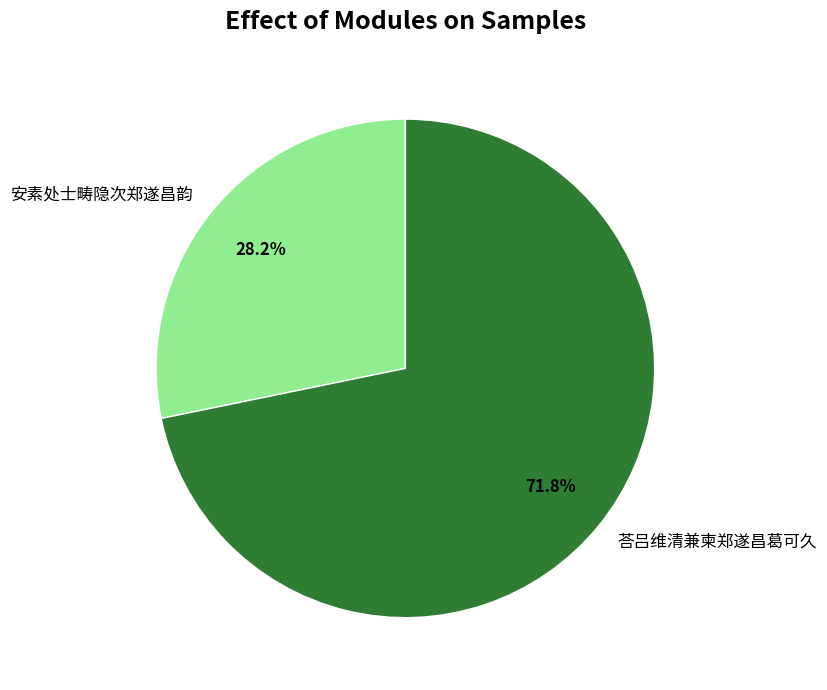

Which slice is the largest?

荅吕维清兼柬郑遂昌葛可久